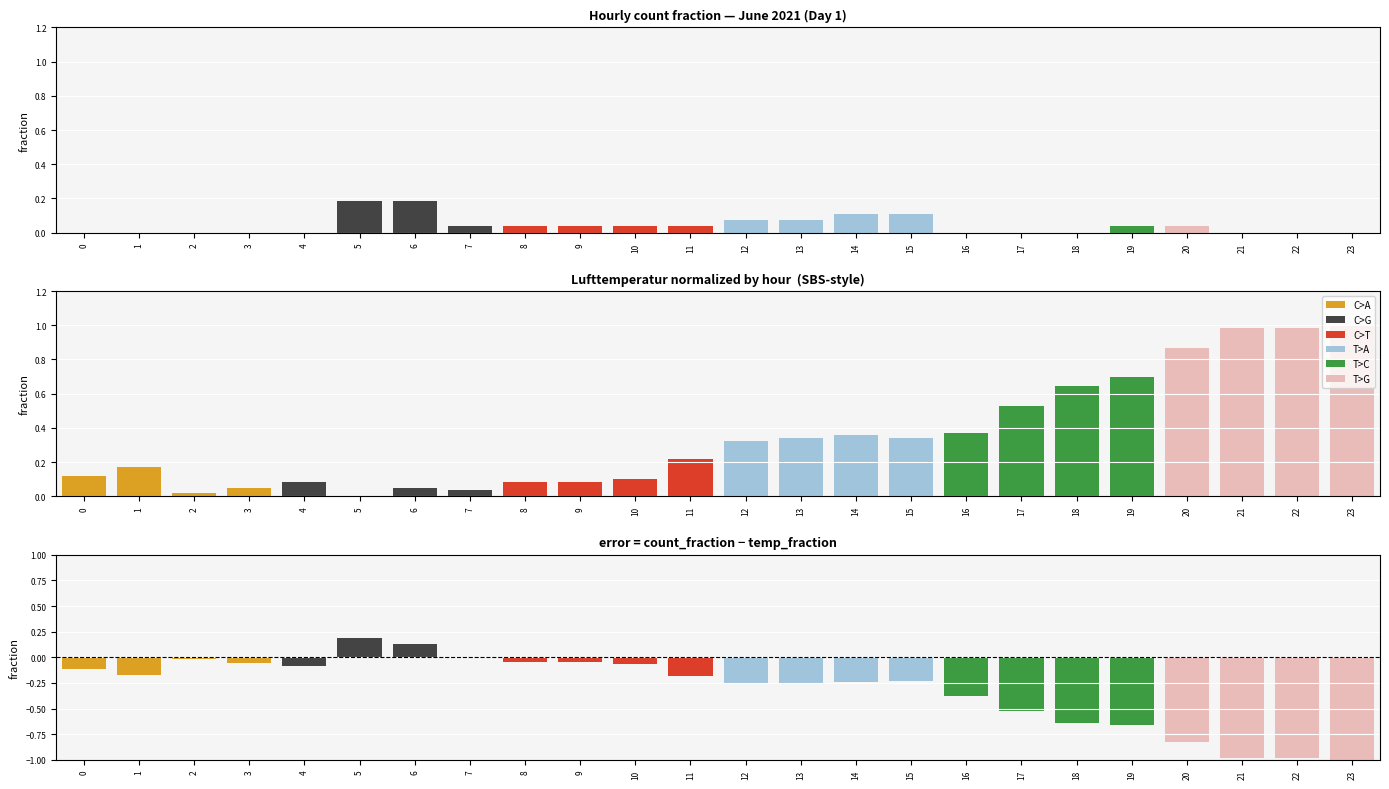

Which series has the largest total across all categories?

Lufttemperatur (normalized)